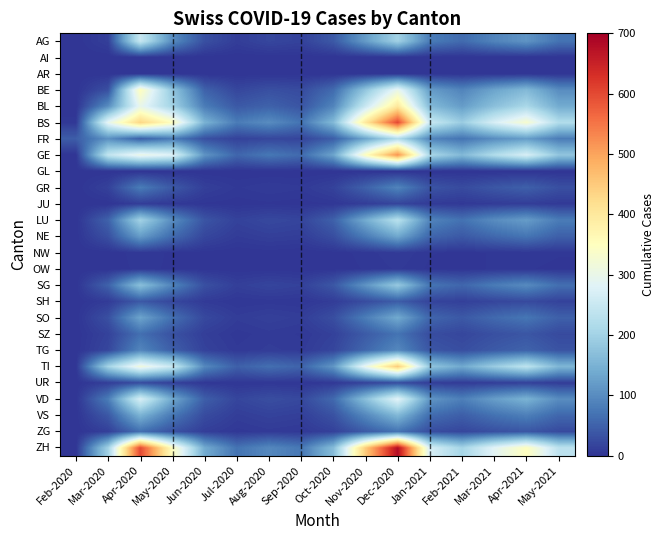

What is the total value across all series at Mar-2020?

1542